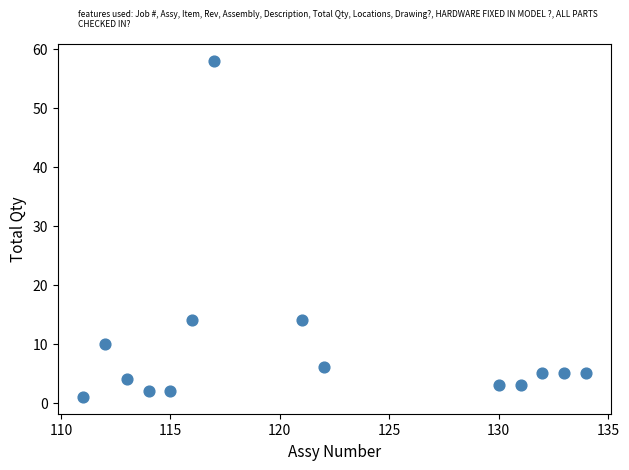

What is the range of X values (max minus min)?

23